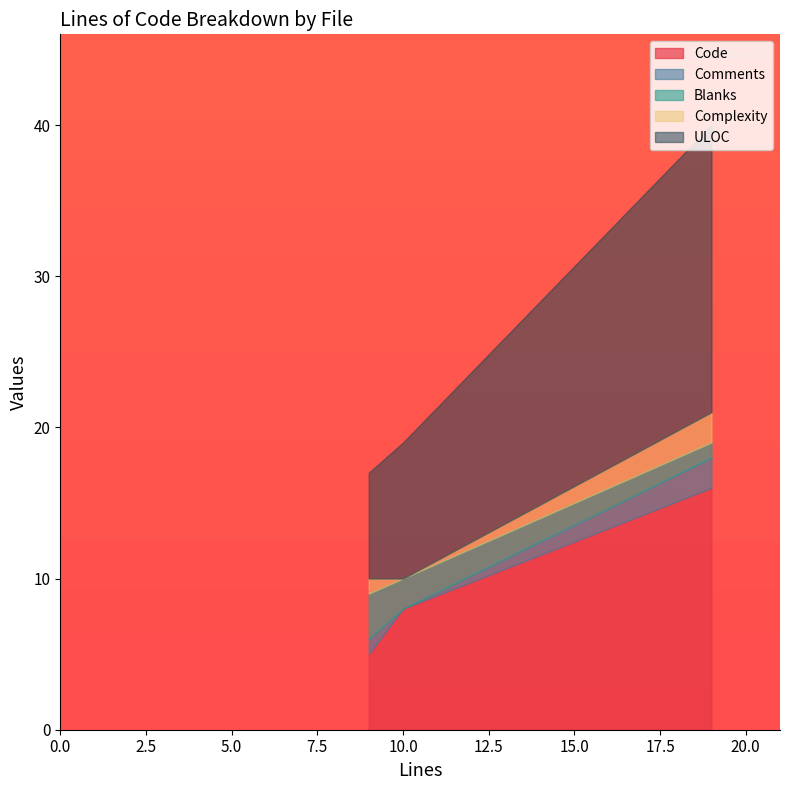

The Code series shows 21 at 19. True or false?

False